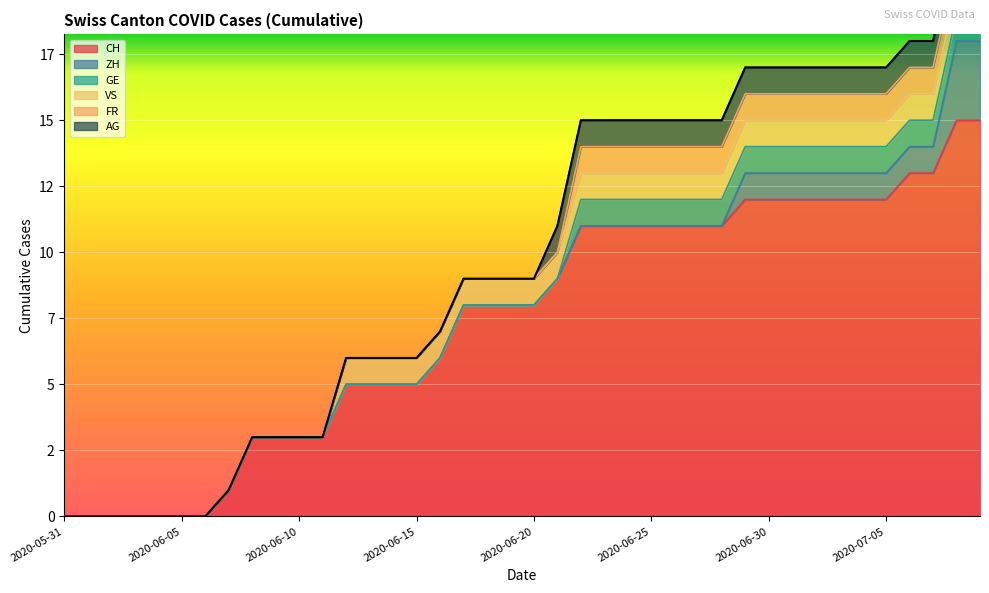

Which series changed the most between 2020-06-20 and 2020-07-05?

CH